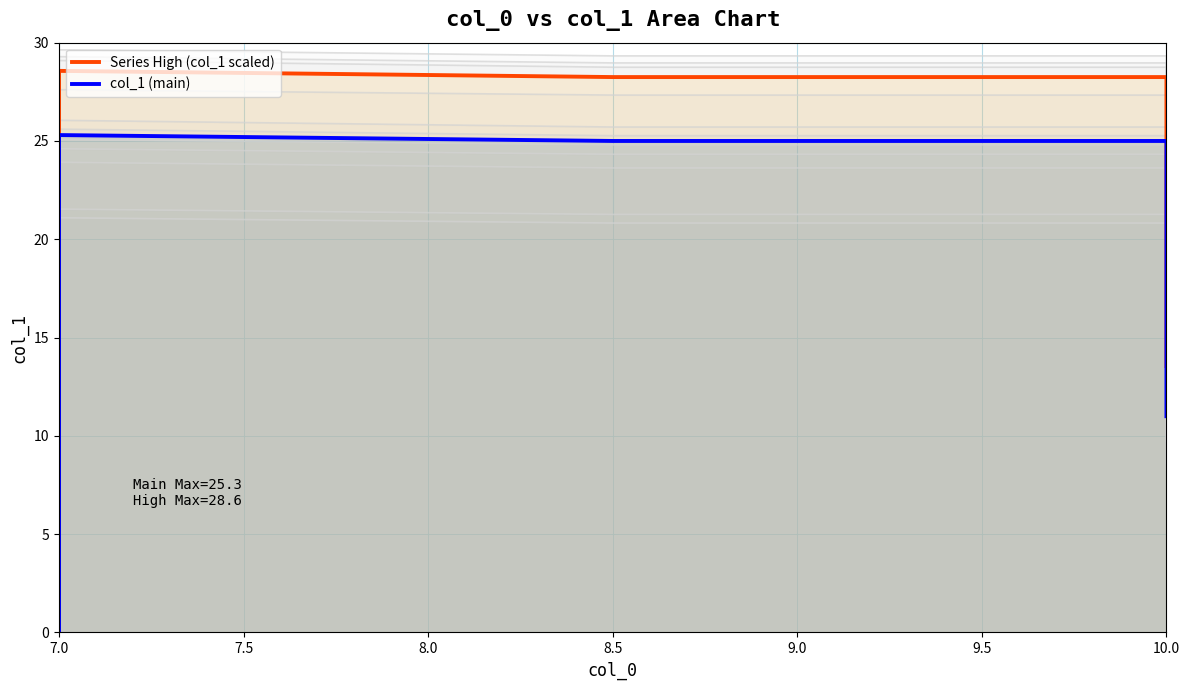

How many data points does each series have?

40